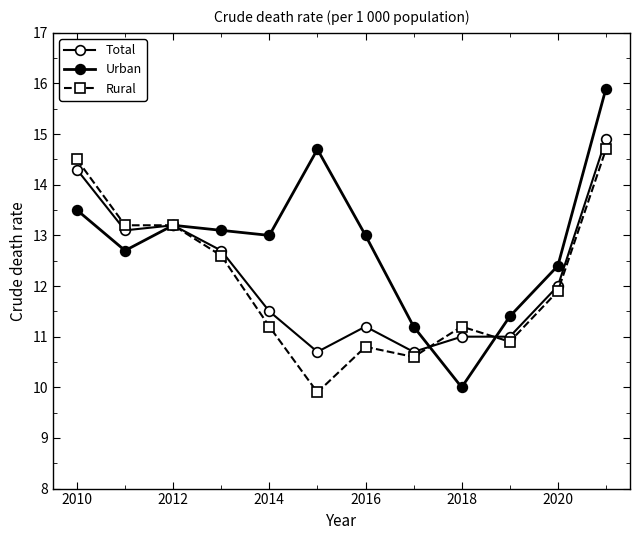

Rank the series by their average value, from lowest to highest.

Rural, Total, Urban